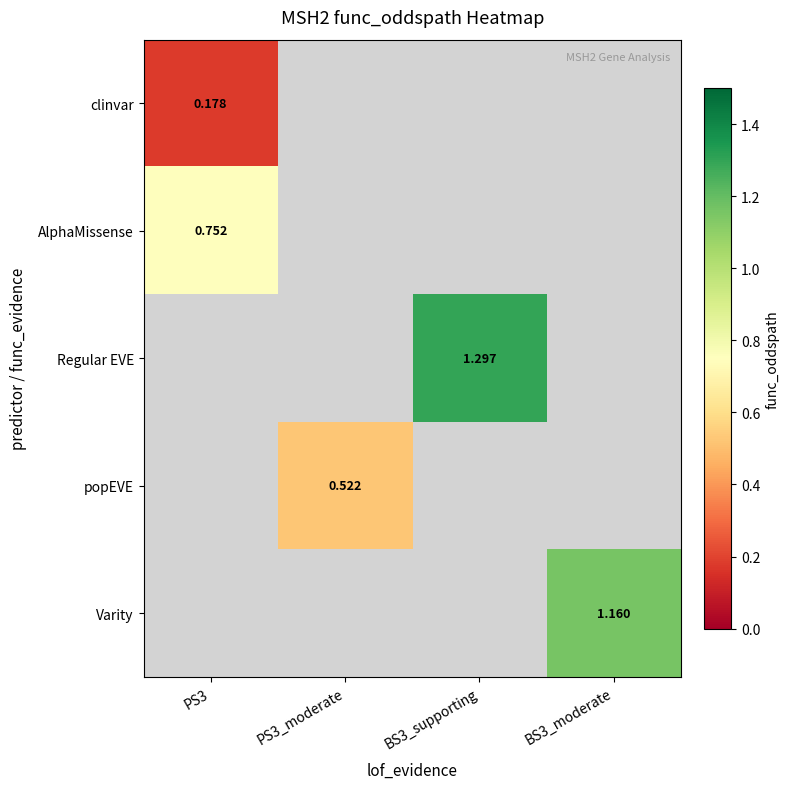

Is the value of Regular EVE at BS3_supporting greater than the value of AlphaMissense at PS3?

Yes